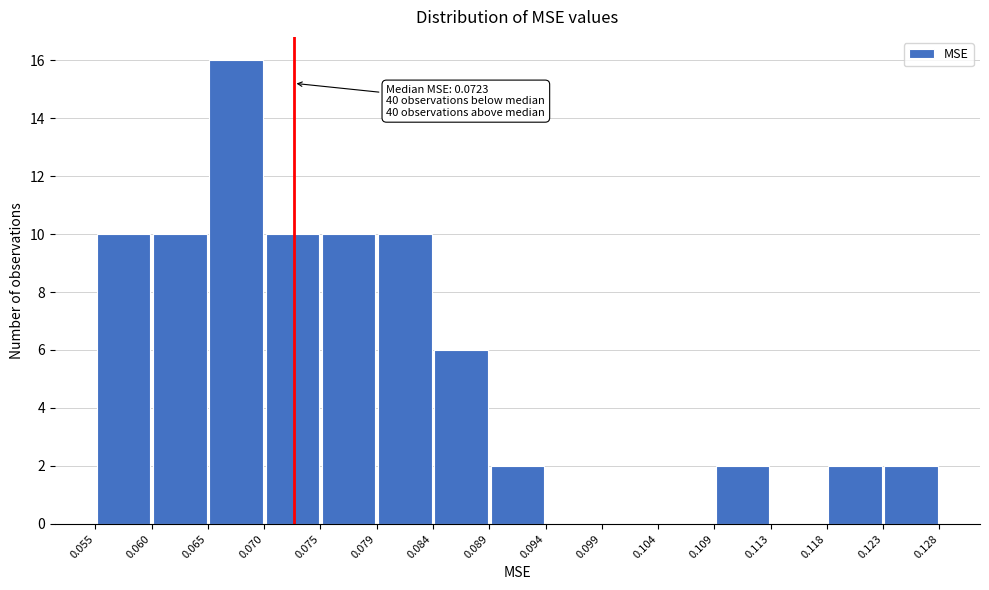

Over which range of the x-axis is the bar tallest?

0.065 to 0.070